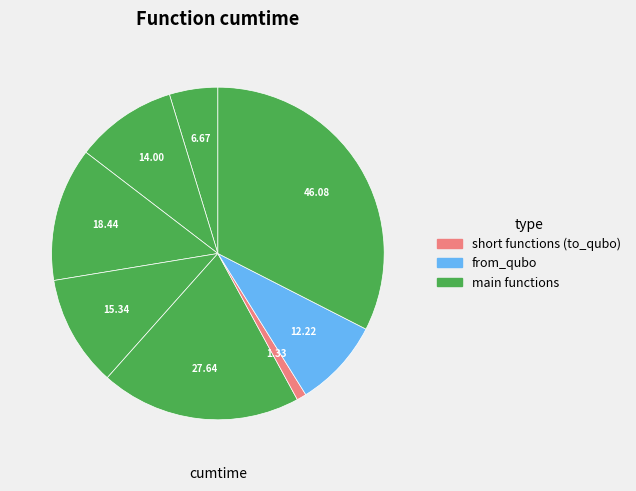

To the nearest percent, what is the average slice percentage?

12%